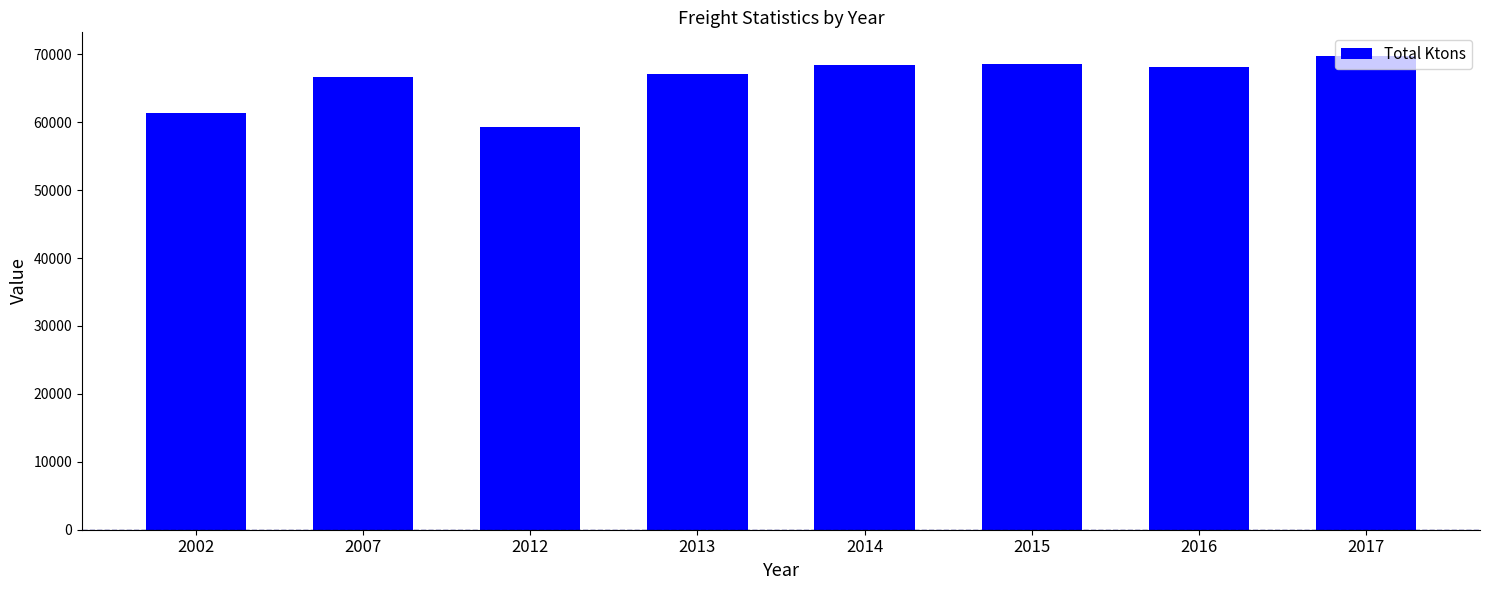

What is the greatest value displayed?

69756.5